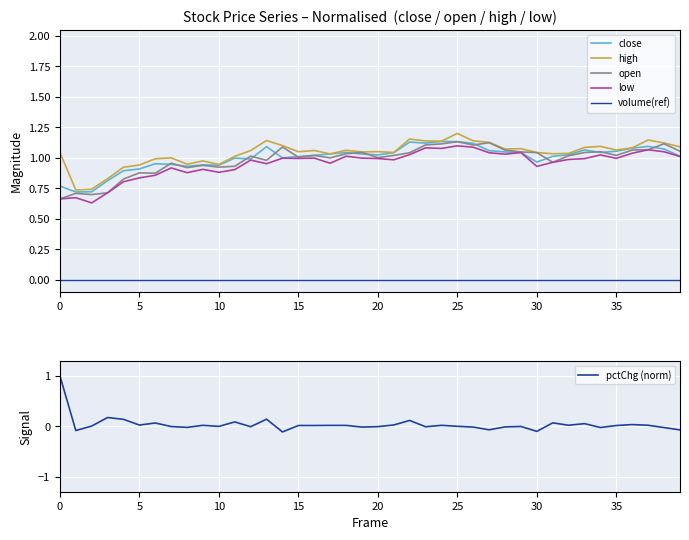

Reading right to left, list all the values displayed in this chart.

close: 1.0	1.1	1.1	1.1	1.1	1.0	1.1	1.0	1.0	1.0	1.0	1.0	1.1	1.1	1.1	1.1	1.1	1.1	1.0	1.0	1.0	1.0	1.0	1.0	1.0	1.0	1.1	1.0	1.0	0.9	0.9	0.9	0.9	1.0	0.9	0.9	0.8	0.7	0.7	0.8
high: 1.1	1.1	1.1	1.1	1.1	1.1	1.1	1.0	1.0	1.0	1.1	1.1	1.1	1.1	1.2	1.1	1.1	1.2	1.0	1.0	1.0	1.1	1.0	1.1	1.0	1.1	1.1	1.1	1.0	0.9	1.0	0.9	1.0	1.0	0.9	0.9	0.8	0.7	0.7	1.0
open: 1.1	1.1	1.1	1.1	1.0	1.0	1.0	1.0	1.0	1.0	1.0	1.1	1.1	1.1	1.1	1.1	1.1	1.0	1.0	1.0	1.0	1.0	1.0	1.0	1.0	1.1	1.0	1.0	0.9	0.9	0.9	0.9	1.0	0.9	0.9	0.8	0.7	0.7	0.7	0.7
low: 1.0	1.0	1.1	1.0	1.0	1.0	1.0	1.0	1.0	0.9	1.0	1.0	1.0	1.1	1.1	1.1	1.1	1.0	1.0	1.0	1.0	1.0	1.0	1.0	1.0	1.0	1.0	1.0	0.9	0.9	0.9	0.9	0.9	0.9	0.8	0.8	0.7	0.6	0.7	0.7
volume(ref): 0.0	0.0	0.0	0.0	0.0	0.0	0.0	0.0	0.0	0.0	0.0	0.0	0.0	0.0	0.0	0.0	0.0	0.0	0.0	0.0	0.0	0.0	0.0	0.0	0.0	0.0	0.0	0.0	0.0	0.0	0.0	0.0	0.0	0.0	0.0	0.0	0.0	0.0	0.0	0.0
pctChg (norm): -0.1	-0.0	0.0	0.0	0.0	-0.0	0.1	0.0	0.1	-0.1	-0.0	-0.0	-0.1	-0.0	-0.0	0.0	-0.0	0.1	0.0	-0.0	-0.0	0.0	0.0	0.0	0.0	-0.1	0.1	-0.0	0.1	-0.0	0.0	-0.0	-0.0	0.1	0.0	0.1	0.2	0.0	-0.1	1.0